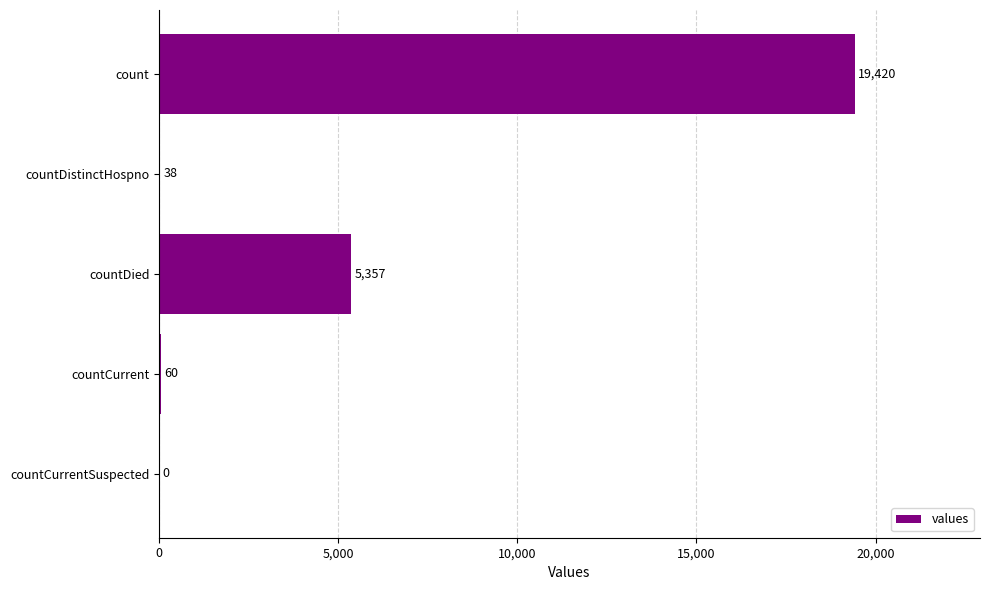

Reading bottom to top, extract all data points from this chart.

countCurrentSuspected=0	countCurrent=60	countDied=5357	countDistinctHospno=38	count=19420